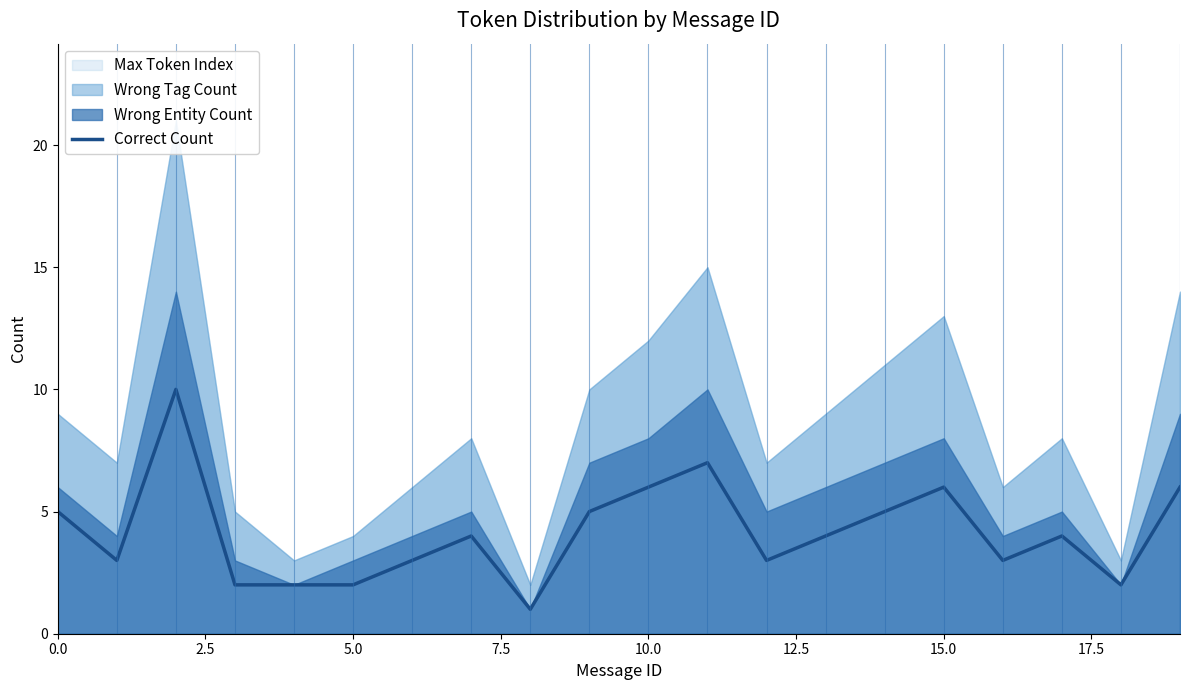

How many data points are less than 4?

9